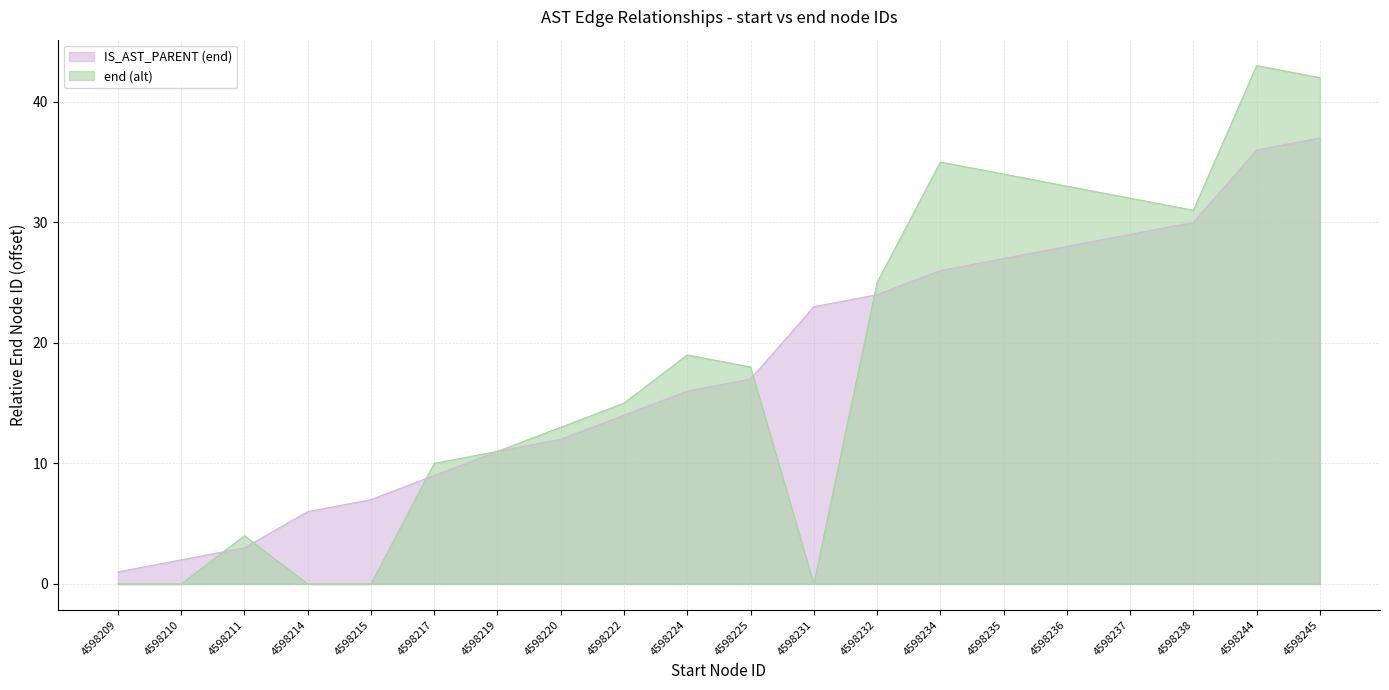

Between 4598215 and 4598245, which is larger?

4598245